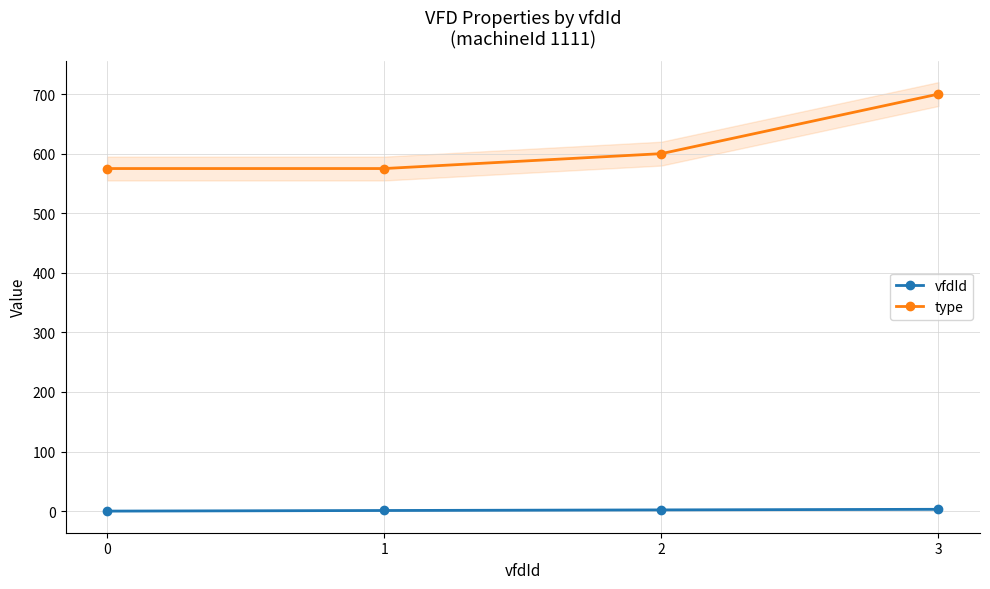

Which series has the widest spread of values?

type